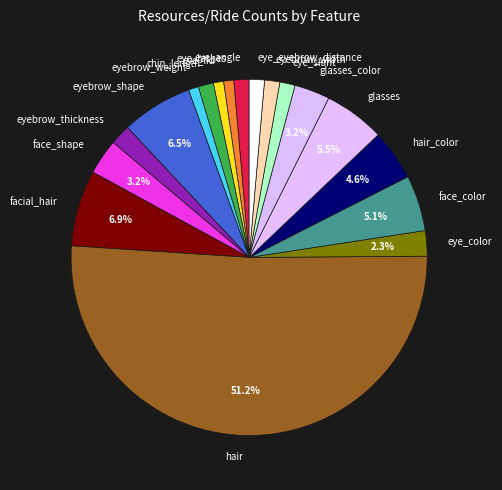

Do eye_lashes and eye_lid together represent more than half of the pie?

No